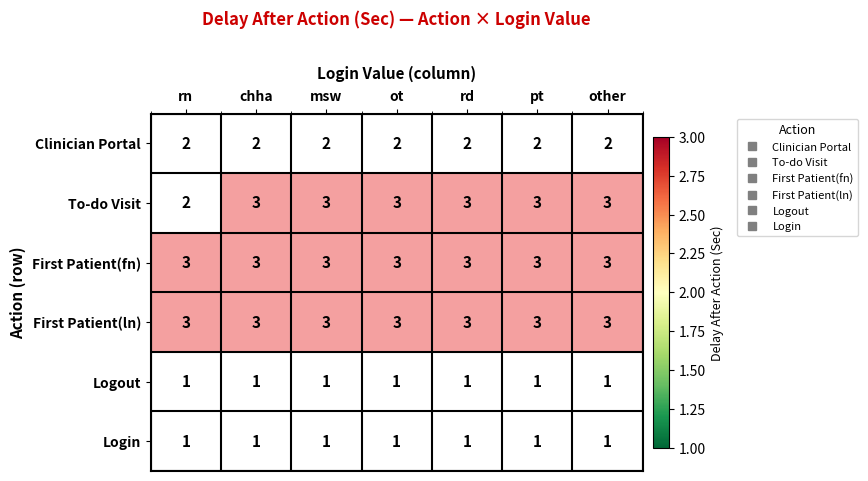

List the labels in order of Clinician Portal value, smallest first.

rn, chha, msw, ot, rd, pt, other